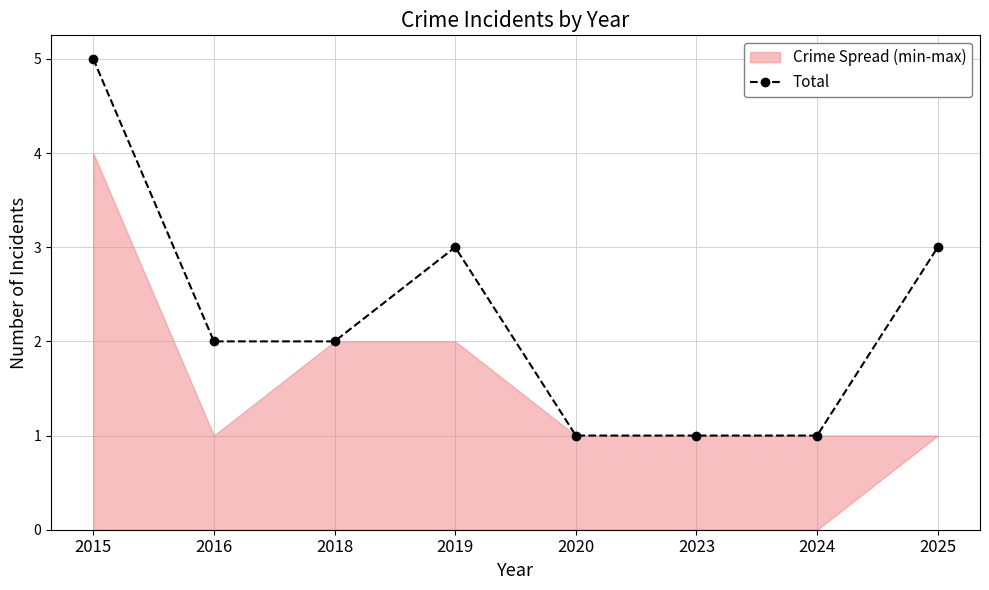

What is the value of the 1st point from the left?

5